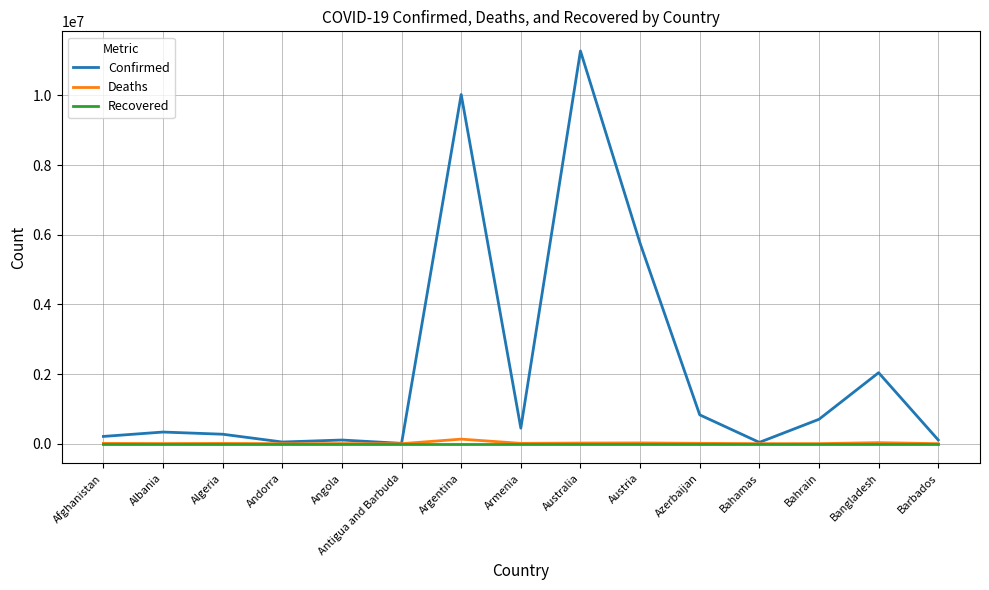

Is it true that Recovered equals 0 at Andorra?

True